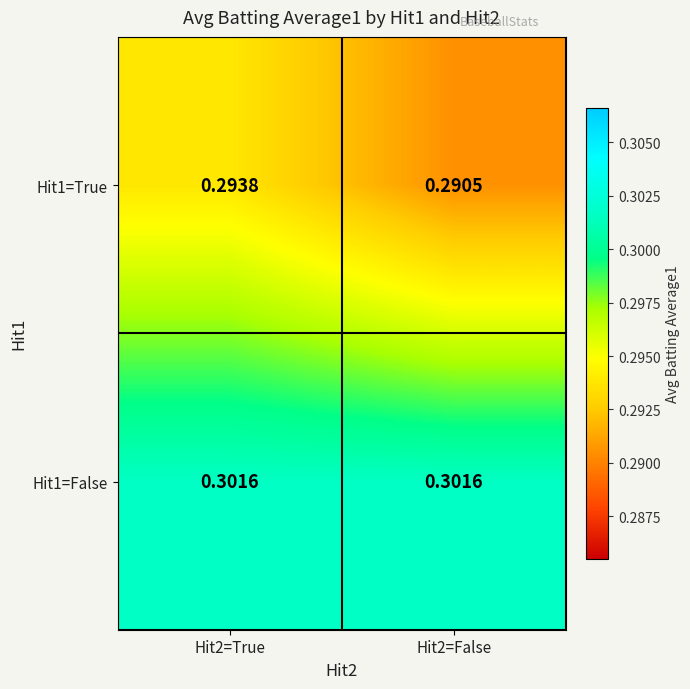

Is the value of Hit1=False at Hit2=True greater than the value of Hit1=True at Hit2=False?

Yes